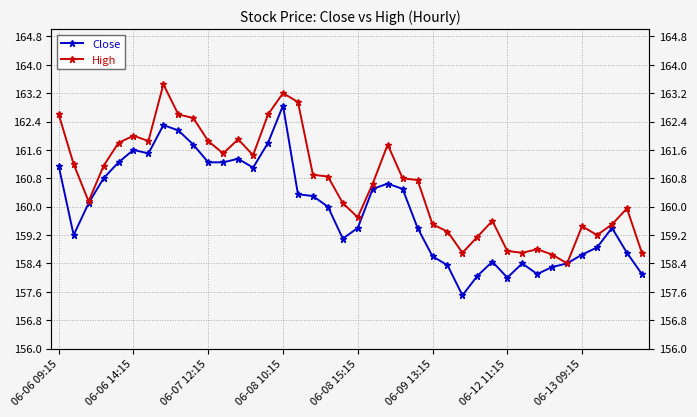

What is the smallest value displayed?

157.5